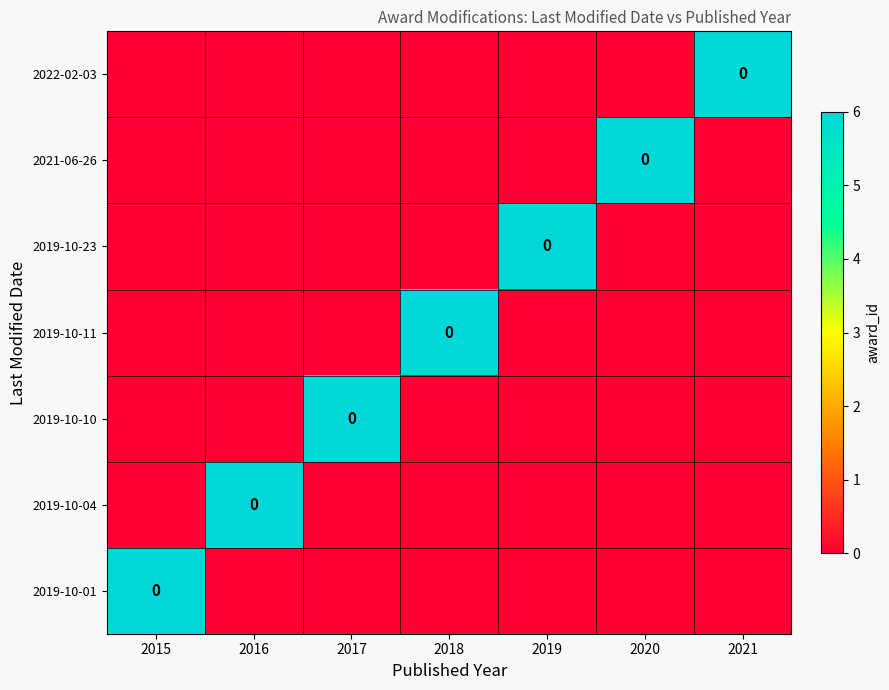

What is the sum of all 2022-02-03 values?

6